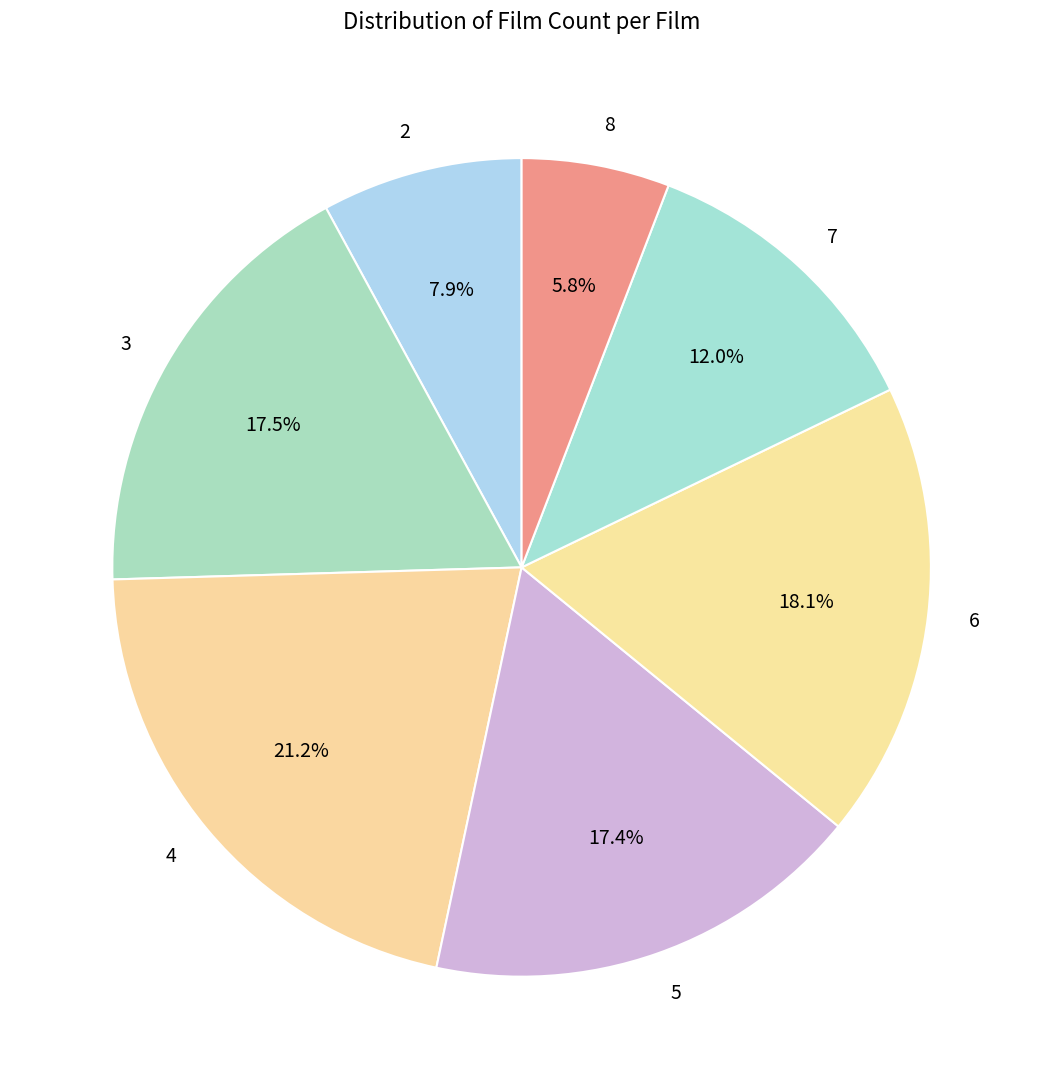

How many segments does this pie chart have?

7